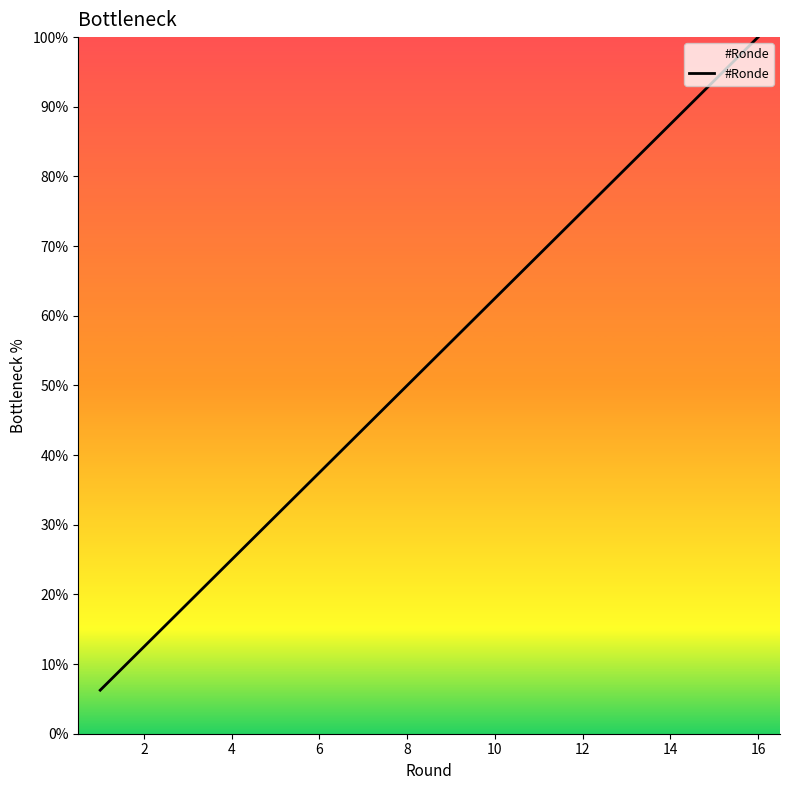

What is the greatest value displayed?

100.0